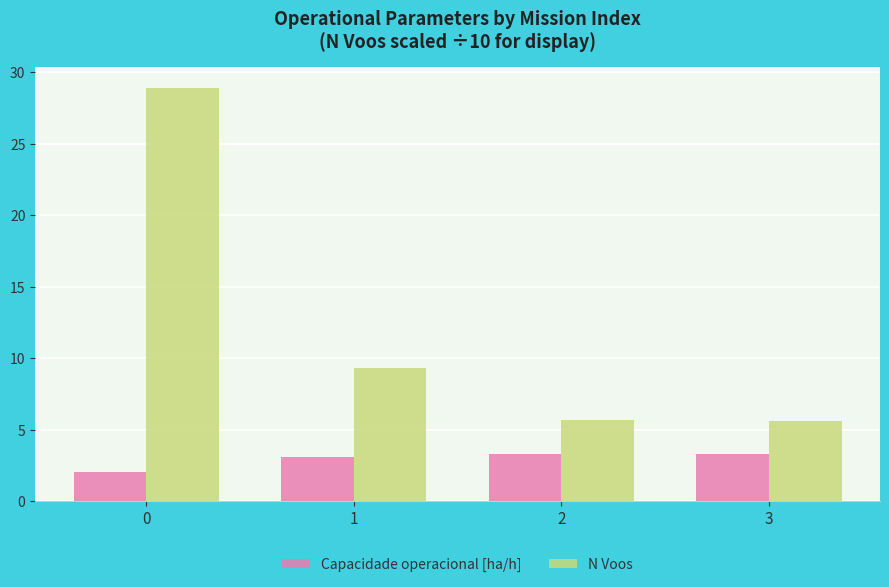

What is the value of the N Voos bar at the 1st from the left?

28.9